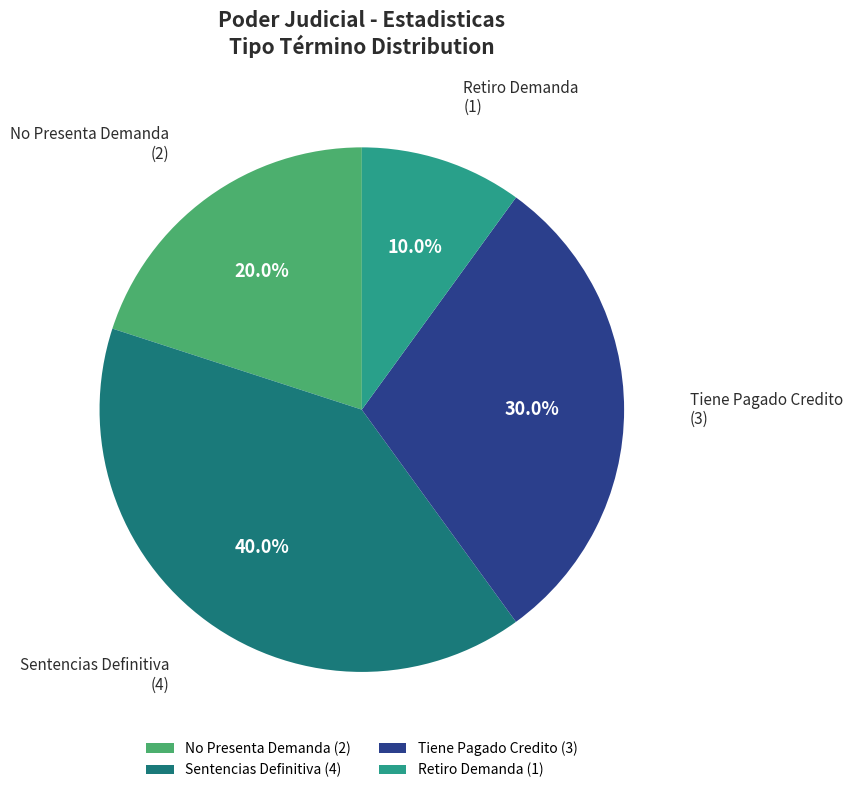

Does Retiro Demanda (1) account for over 50% of the chart?

No